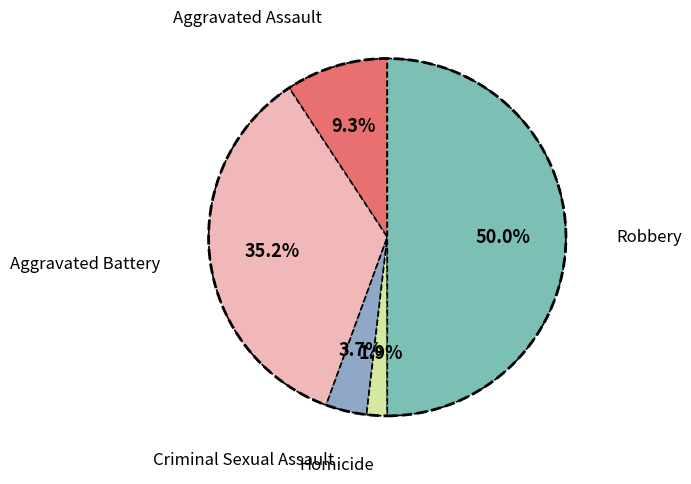

Count the number of slices in the pie.

5